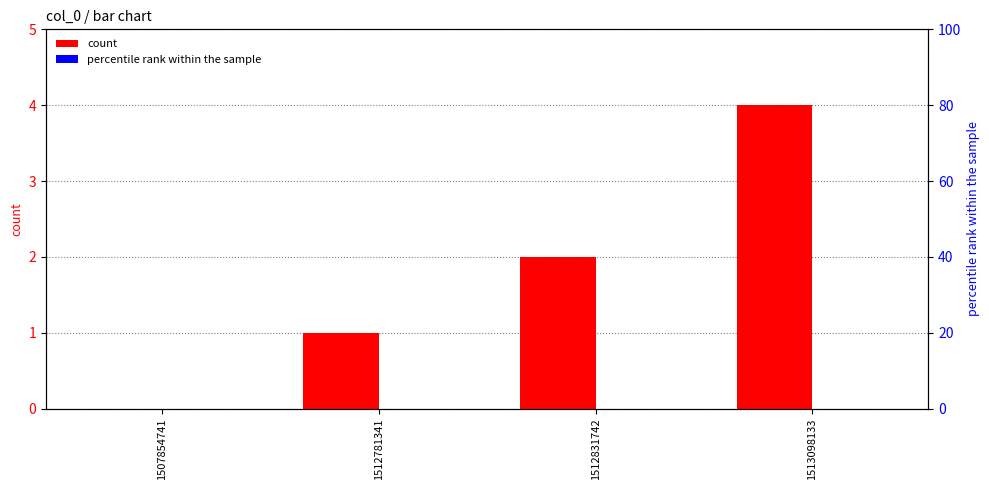

How many bars are there in total?

8